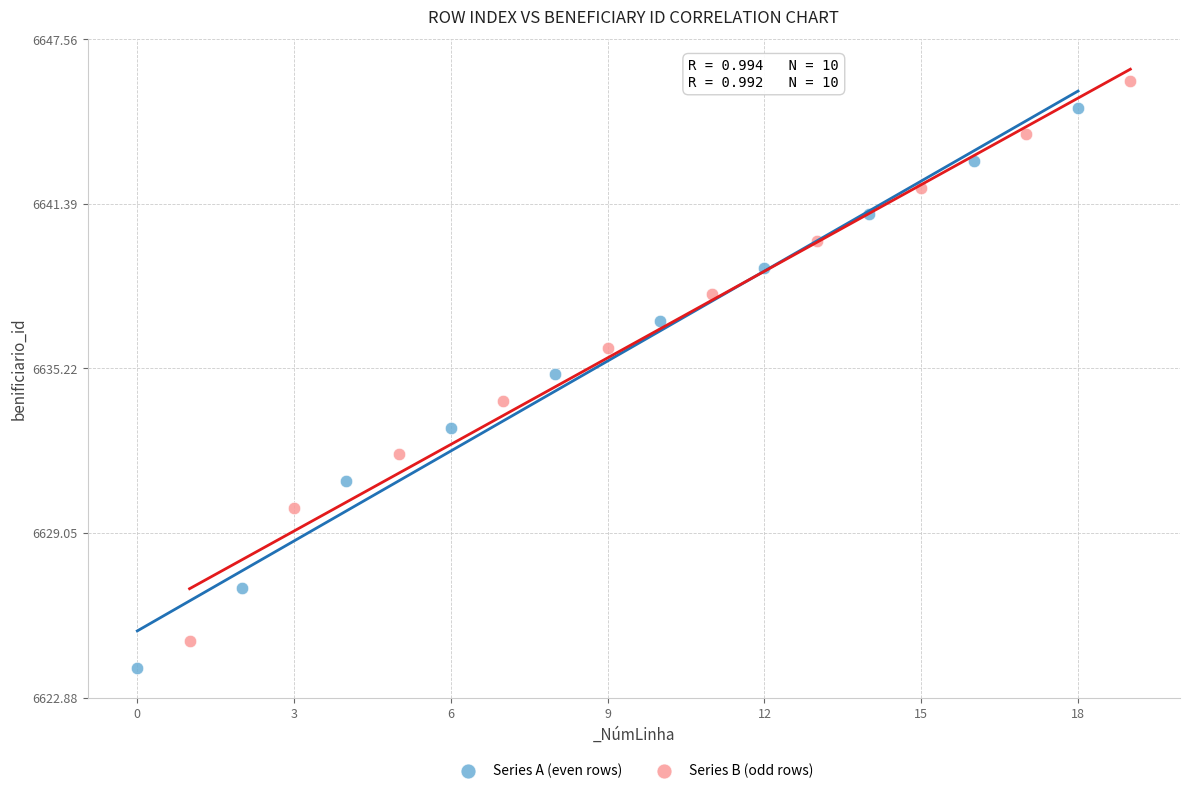

Which series contains the highest Y value?

Series B (odd rows)